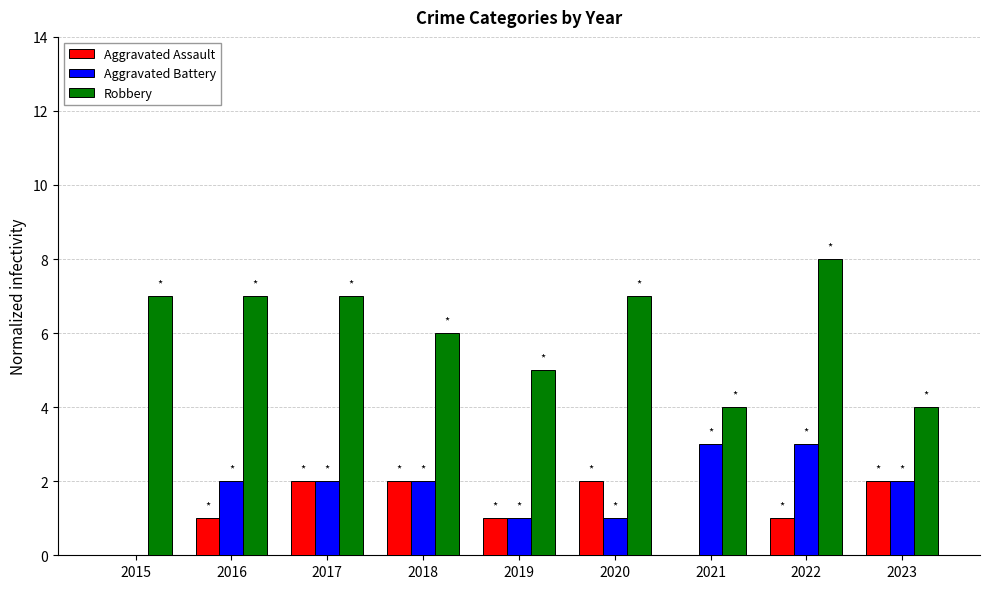

What value does the Aggravated Battery series have at 2022?

3